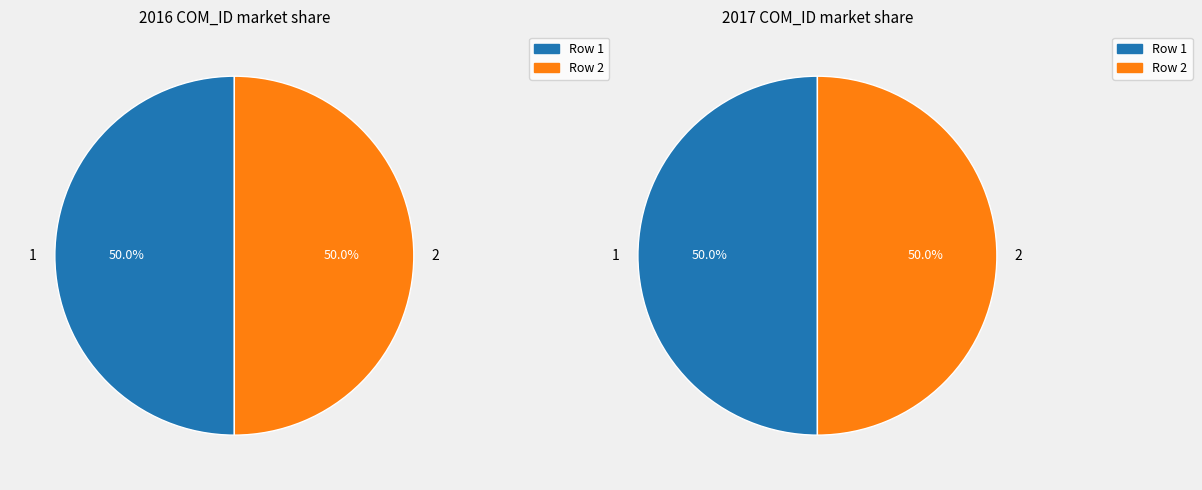

Rank the categories by value from lowest to highest.

1, 2